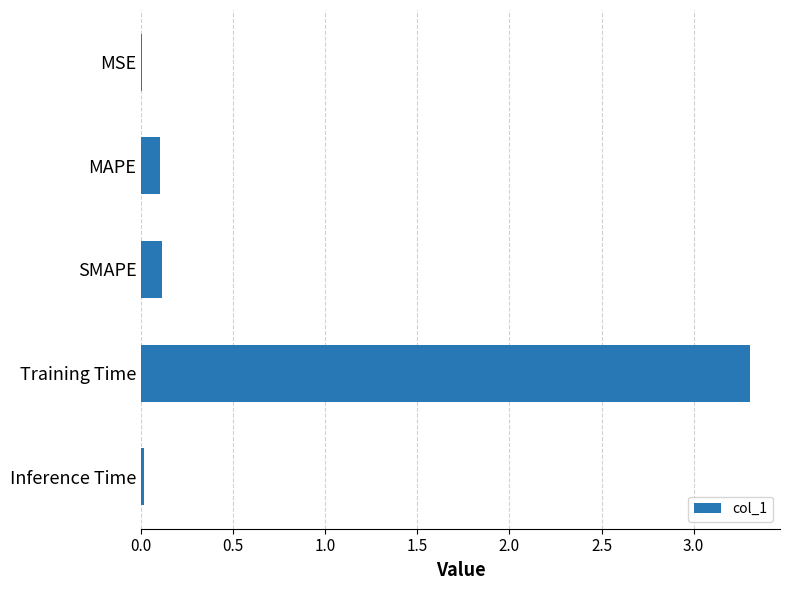

Are the bars horizontal?

Yes